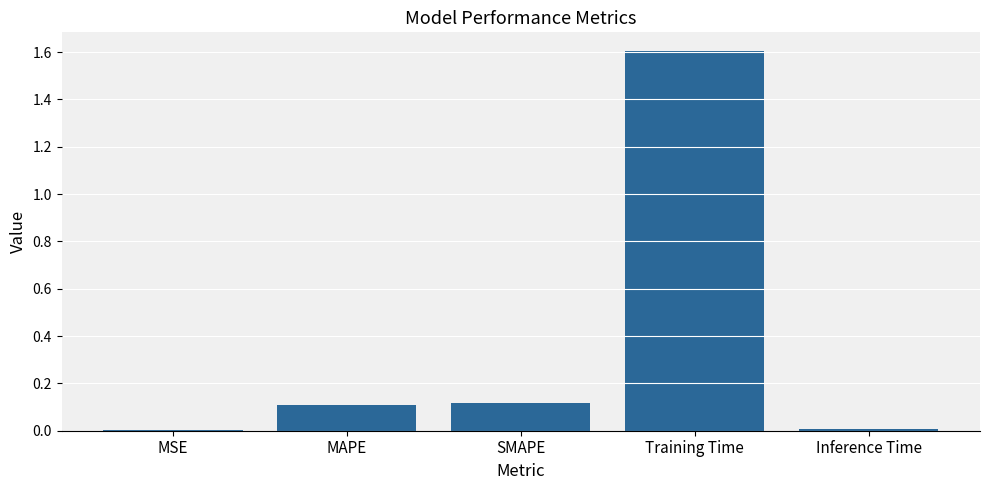

The chart shows a value of 0.1 at MAPE. True or false?

True